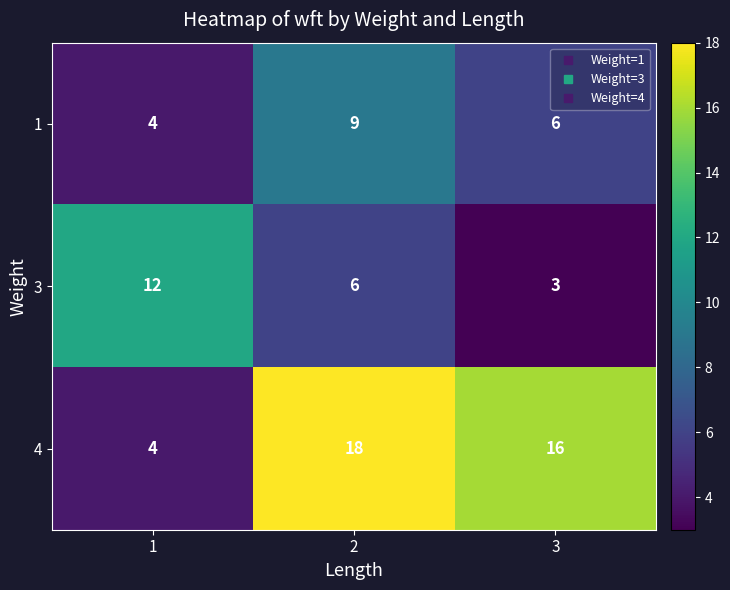

How many categories are shown in the chart?

3